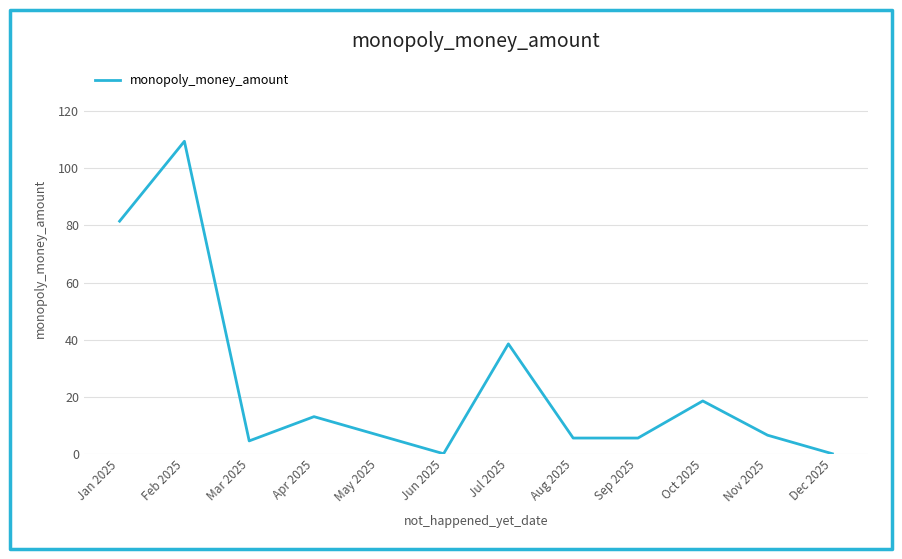

What value does the data have at Nov 2025?

6.5